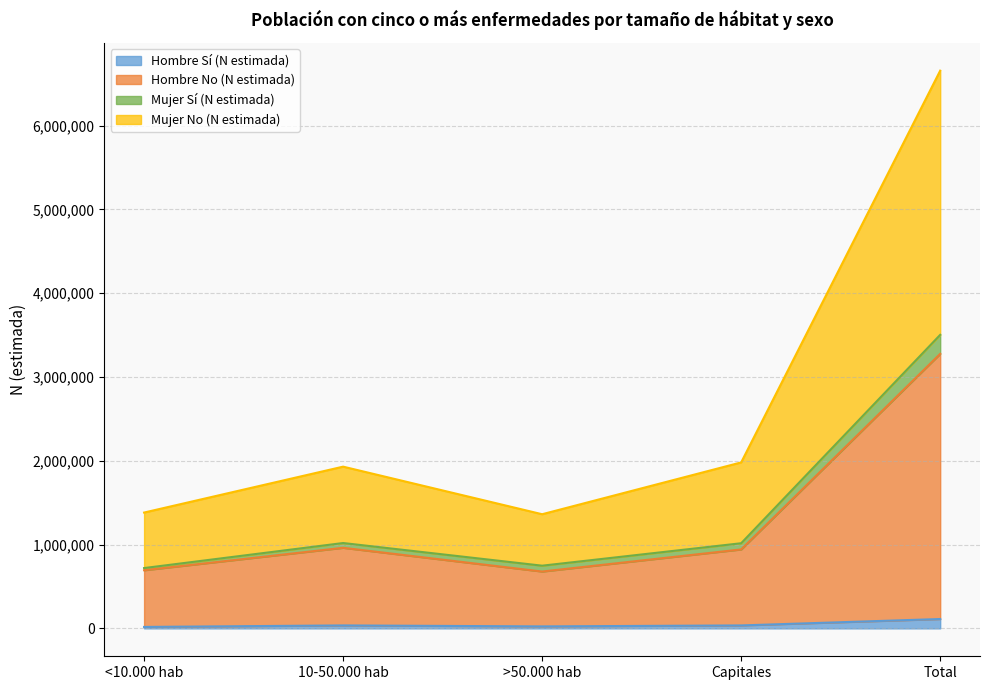

At which category is the sum across all series the highest?

Total